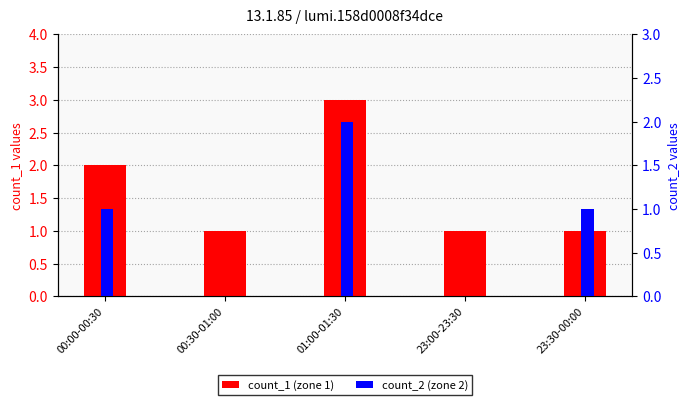

What is the value of the count_2 (zone 2) bar at the 3rd from the left?

2